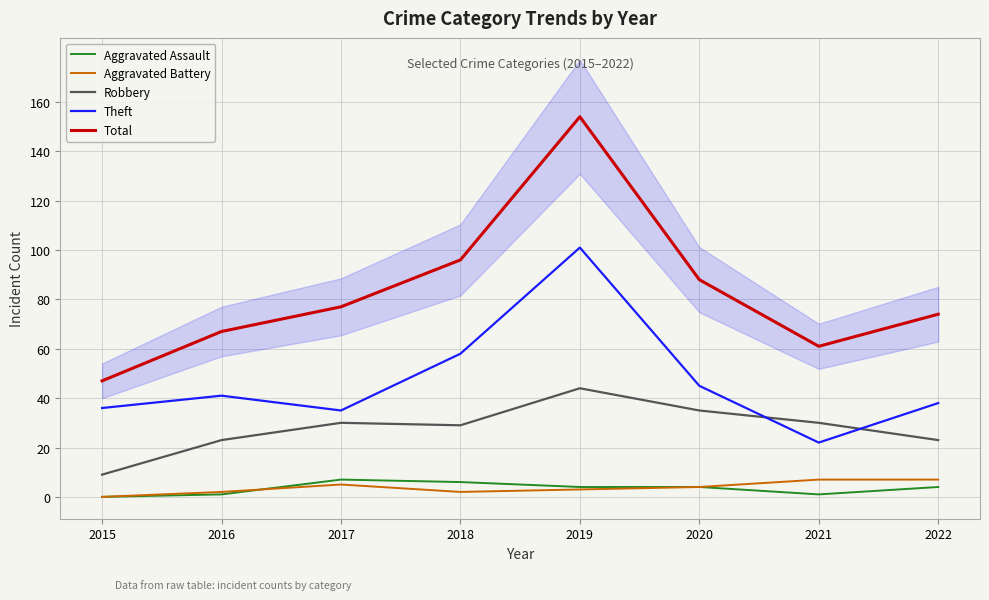

What is the difference between the Total values at 2022 and 2020?

14